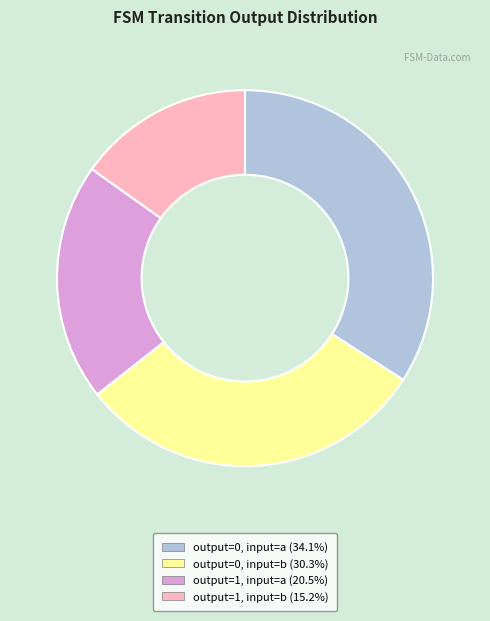

Is there a majority slice in this chart?

No